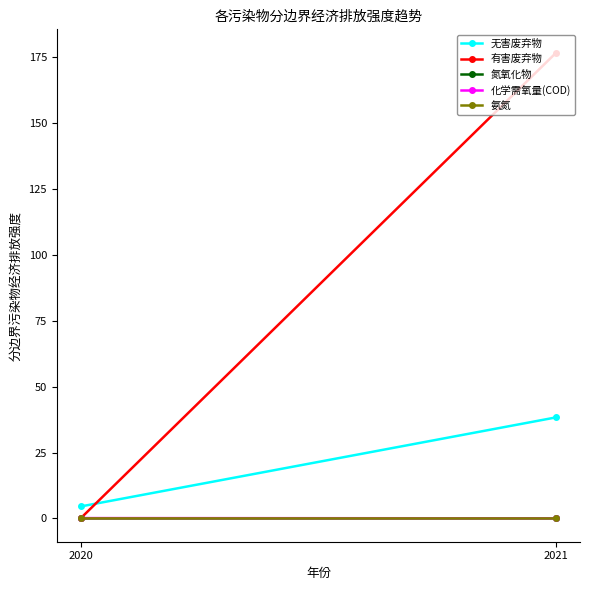

List the series in order of their peak value, lowest first.

氨氮, 氮氧化物, 化学需氧量(COD), 无害废弃物, 有害废弃物